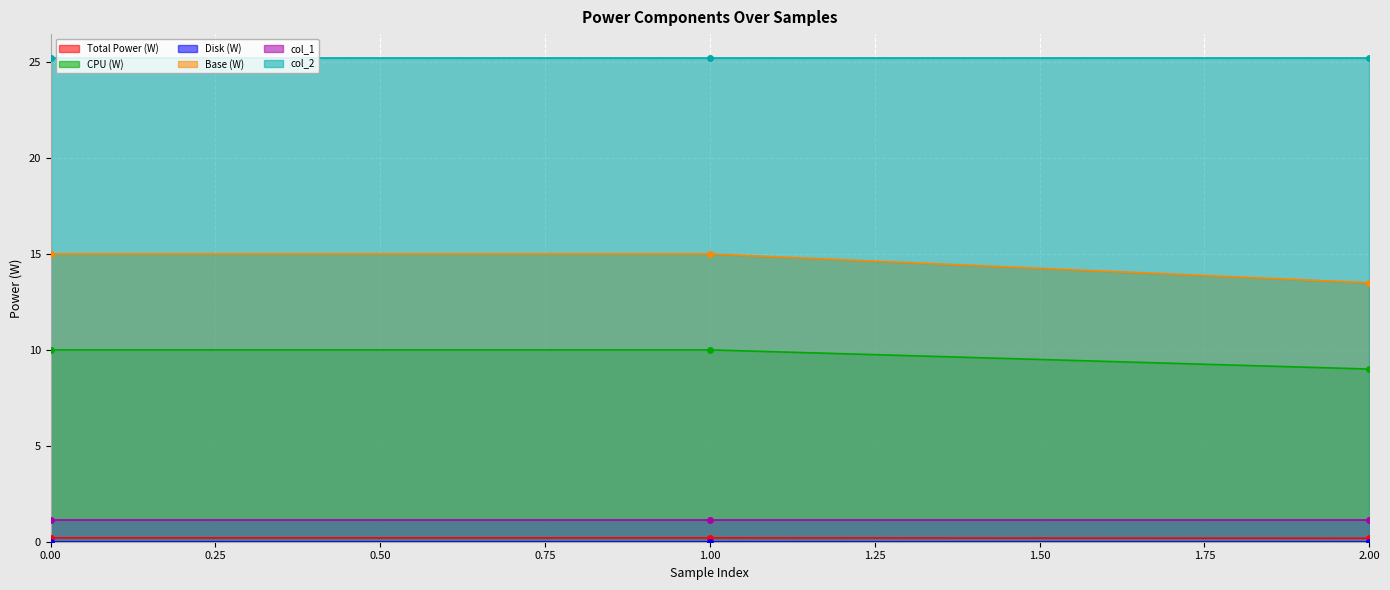

The Base (W) series shows 15.0 at 0.00. True or false?

True